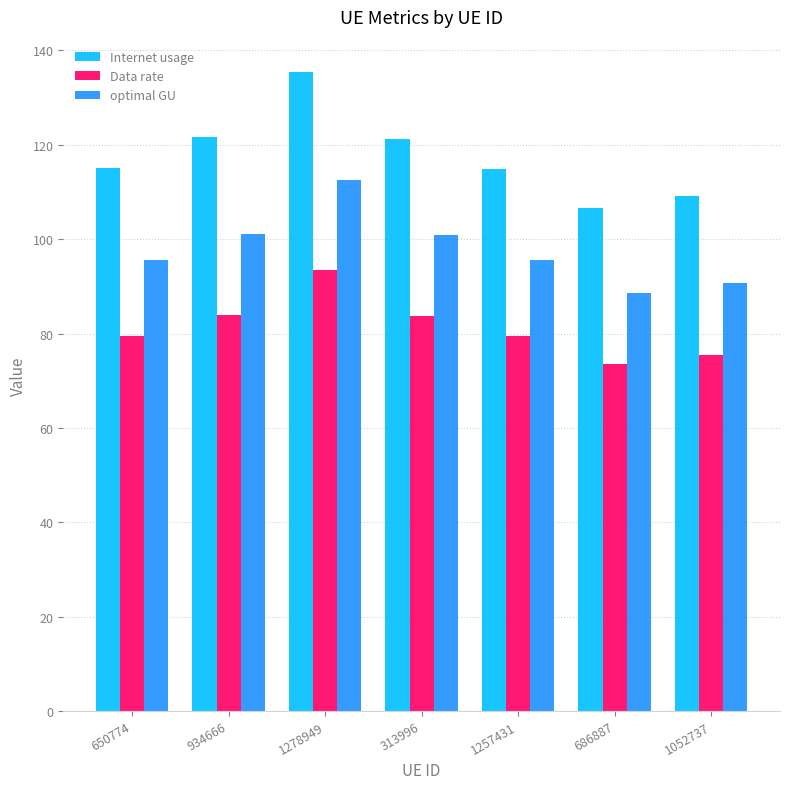

What is the average value of the optimal GU series?

97.8